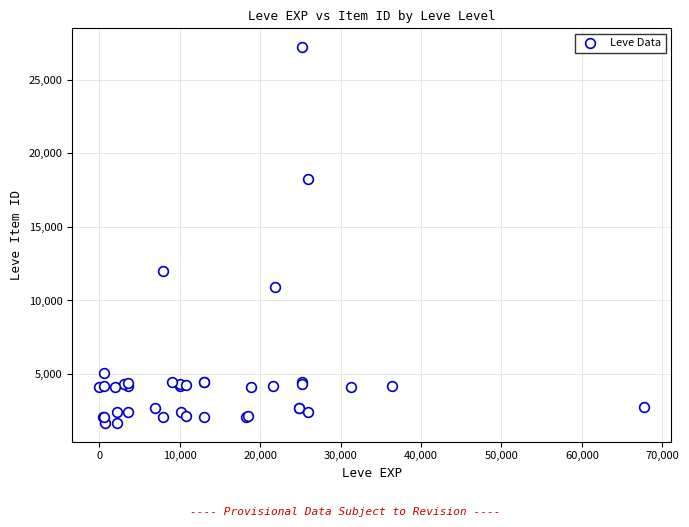

What Y value in the scatter plot is closest to 14448?

12018